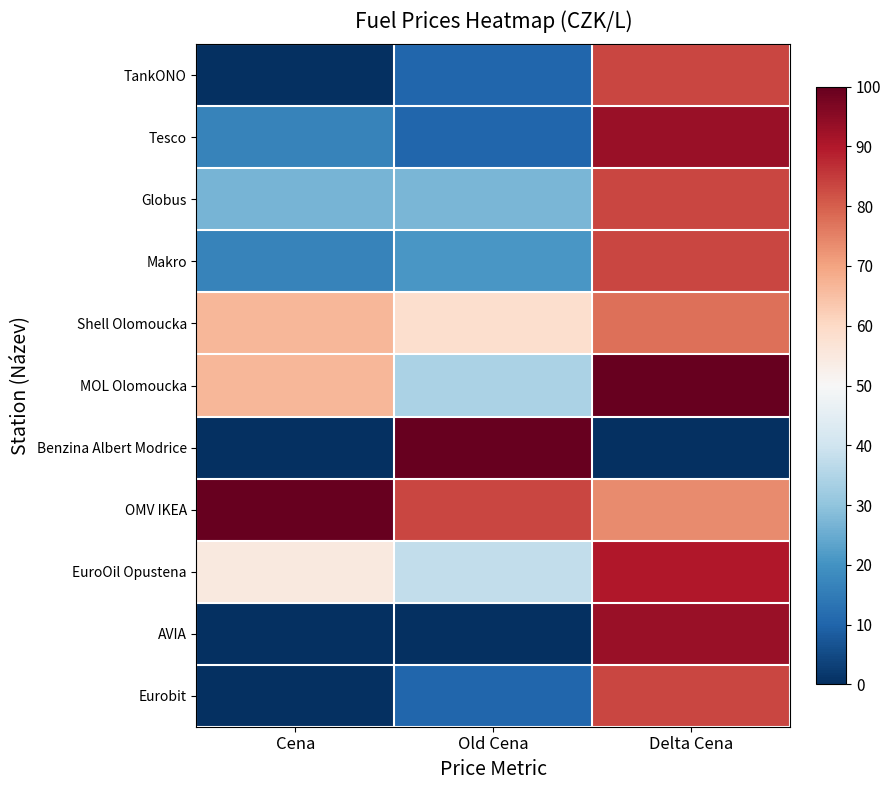

Count the number of data series in this chart.

11